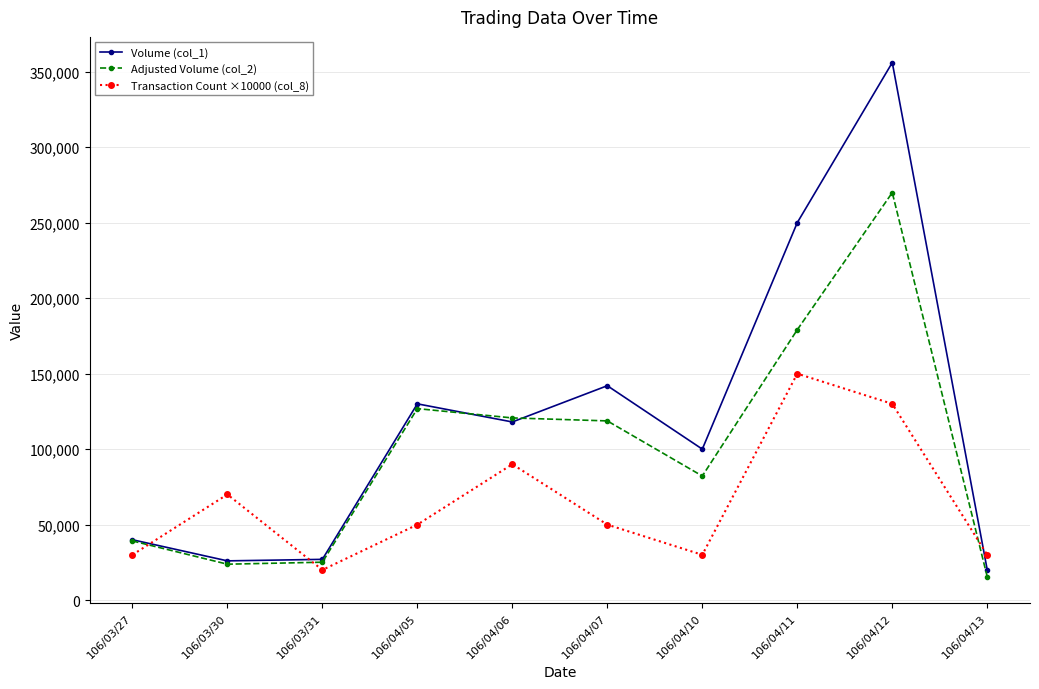

What value does the Adjusted Volume (col_2) series have at 106/03/30, to the nearest 50?

23800